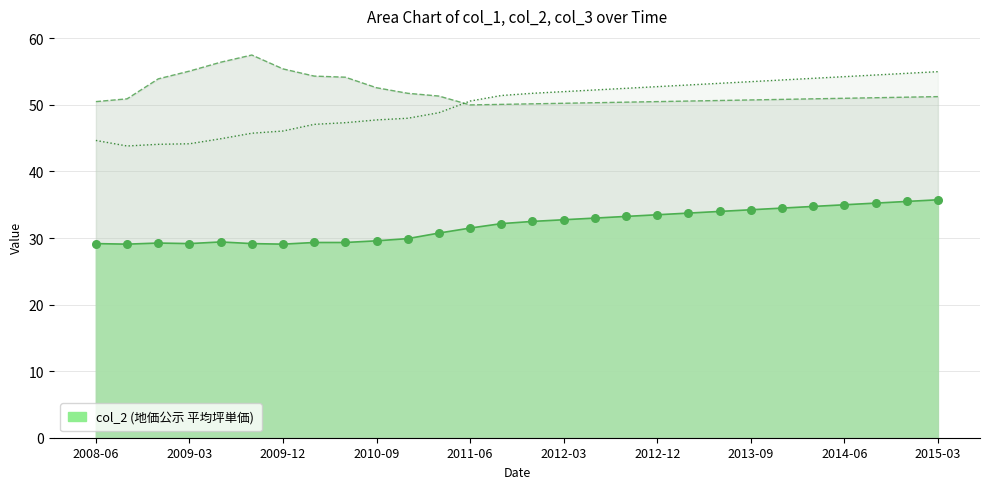

Which series has the widest spread of Y values?

col_1